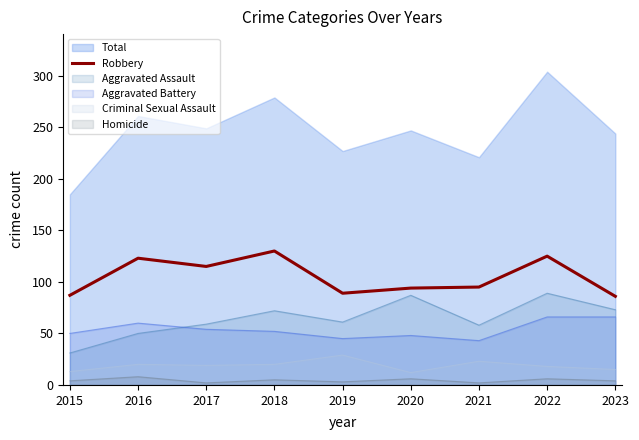

True or false: Robbery has a value of 55 at 2022.

False